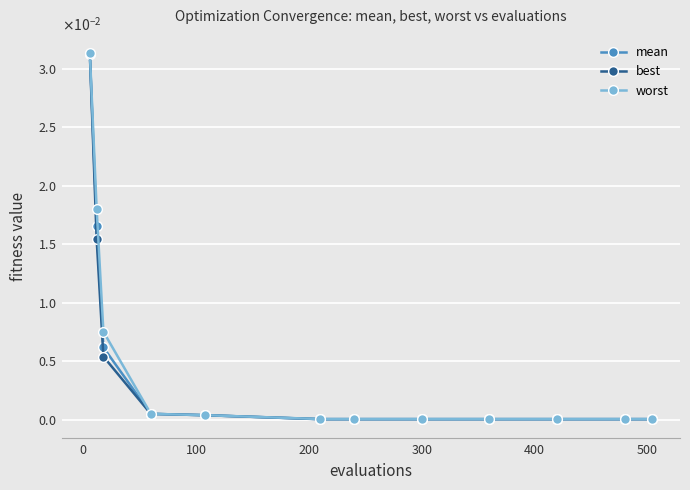

Rank the series by their average value, from highest to lowest.

worst, mean, best